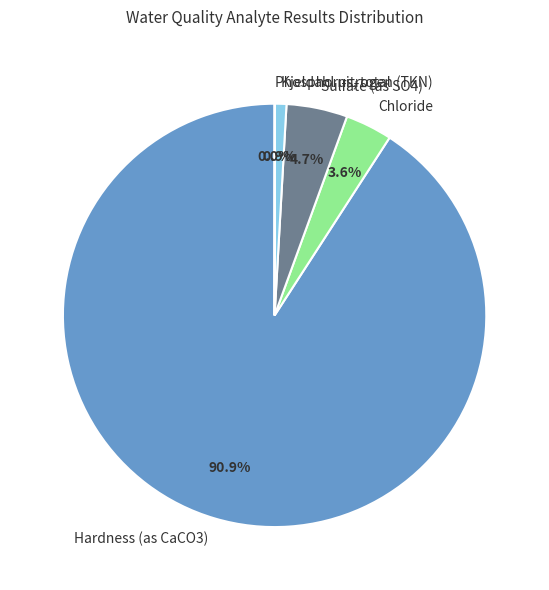

What percentage do Chloride and Kjeldahl nitrogen (TKN) together represent?

4.5%